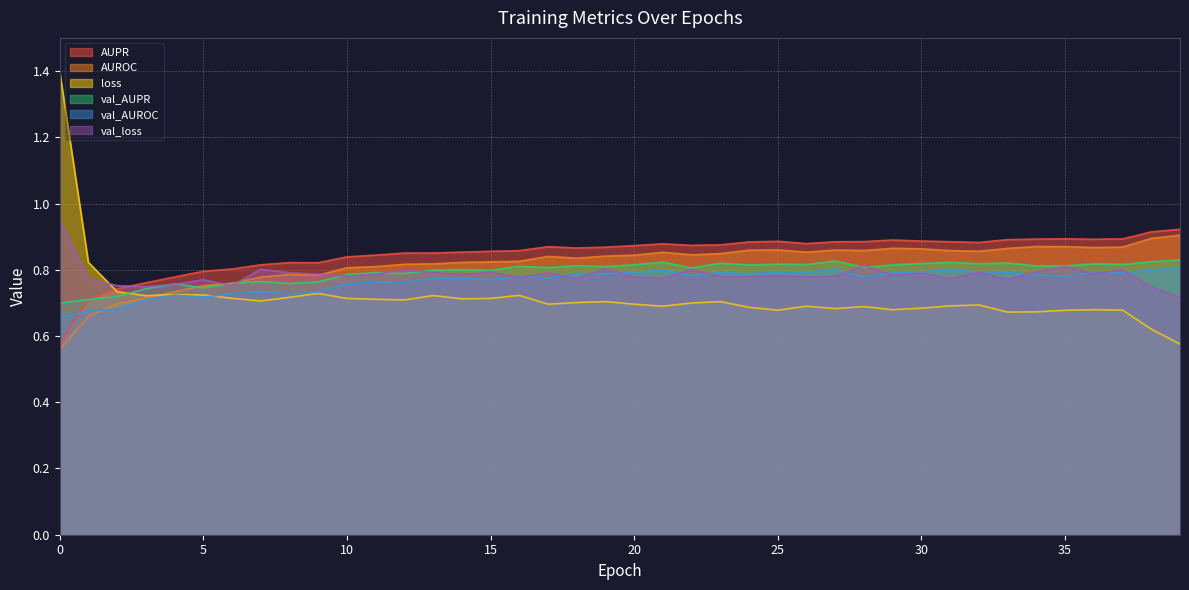

Read the val_loss value at 25.

0.8